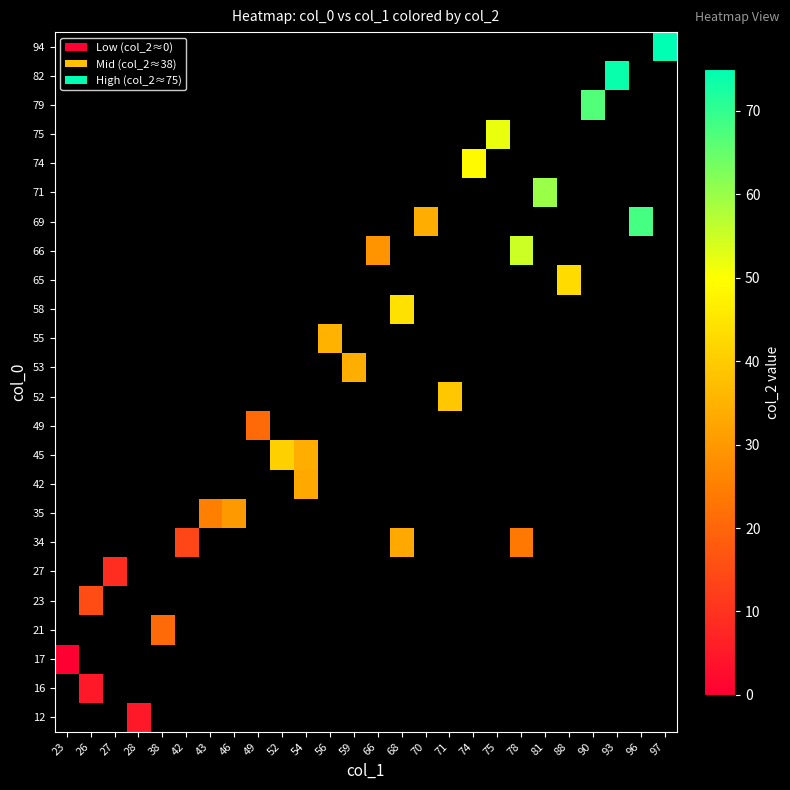

Count the number of data series in this chart.

24